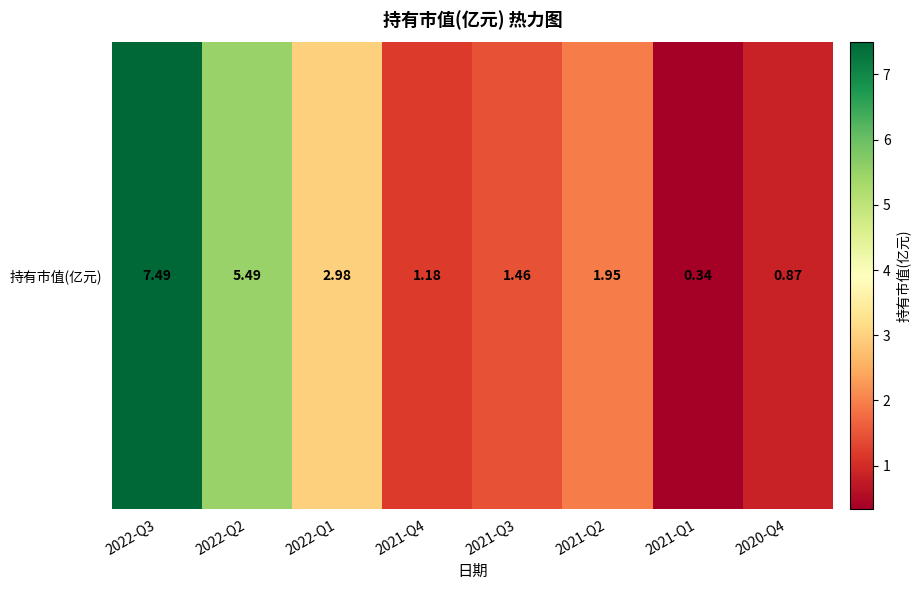

The chart shows a value of 0.9 at 2020-Q4. True or false?

True